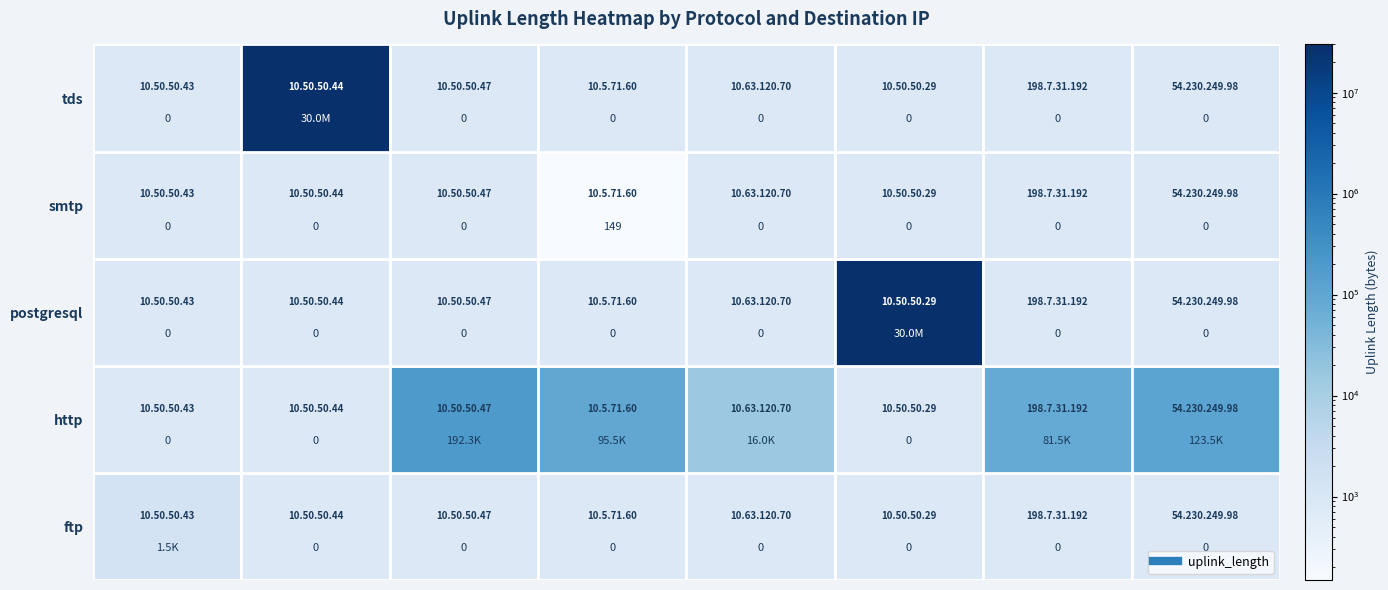

Reading left to right, extract all data points from this chart.

ftp: 1469	0	0	0	0	0	0	0
http: 0	0	192304	95545	15965	0	81536	123458
postgresql: 0	0	0	0	0	30003739	0	0
smtp: 0	0	0	149	0	0	0	0
tds: 0	30004260	0	0	0	0	0	0